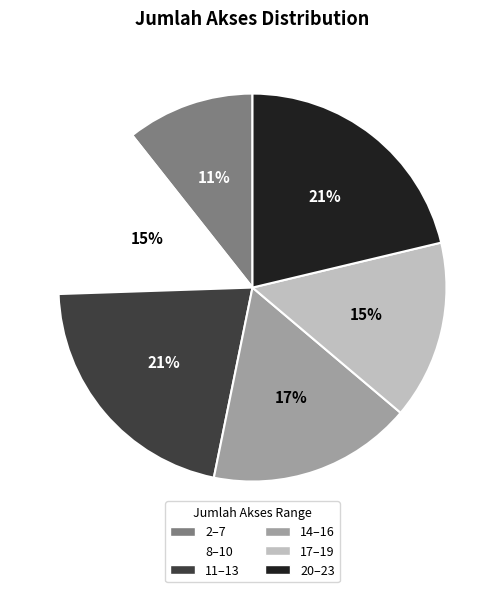

Is there a majority slice in this chart?

No